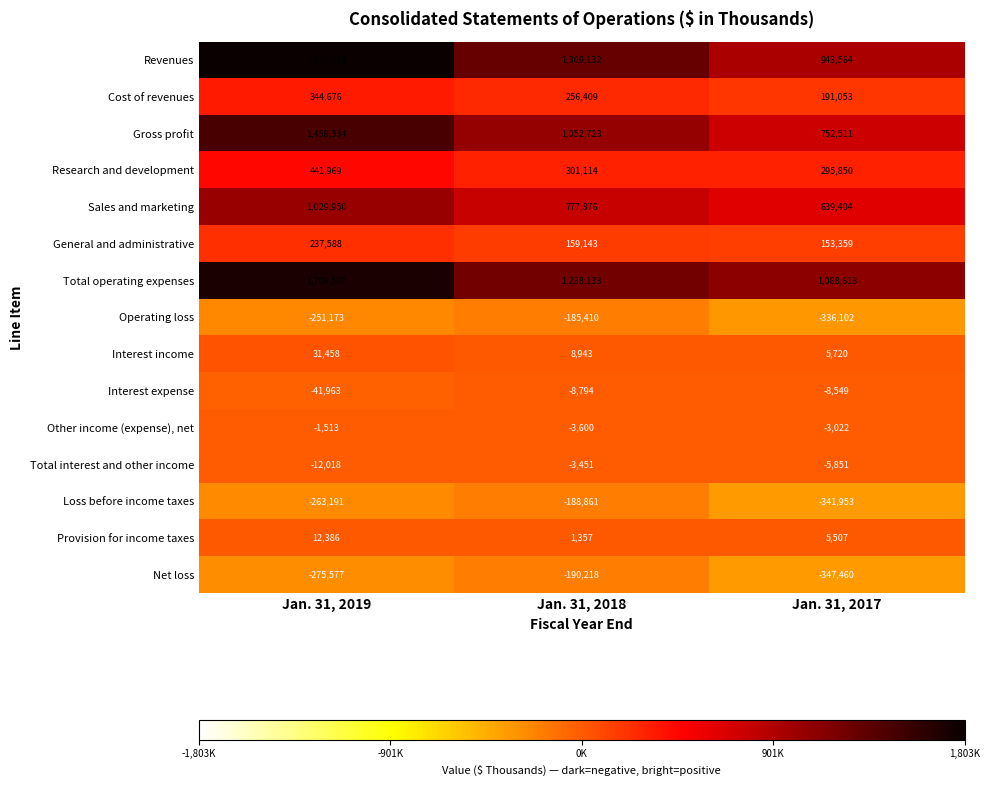

Is it true that Cost of revenues equals 191053 at Jan. 31, 2017?

True